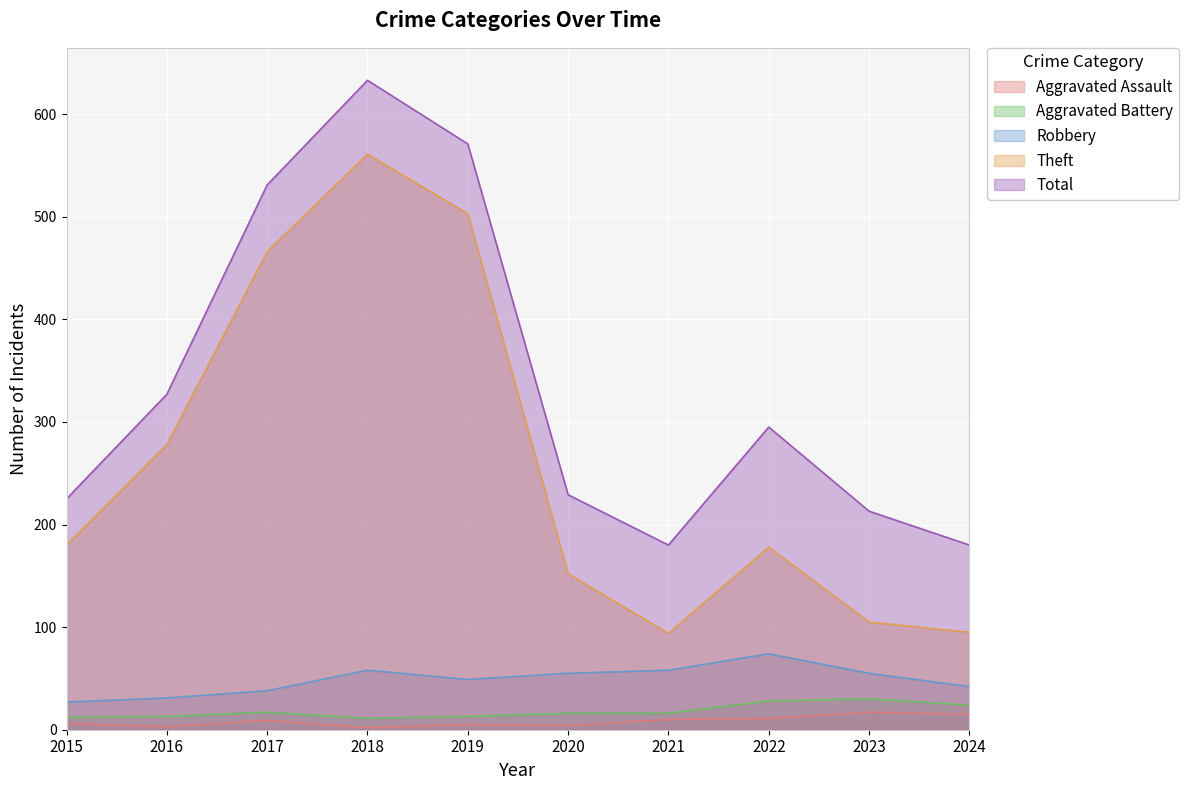

Between 2019 and 2021, which series saw the biggest shift?

Theft